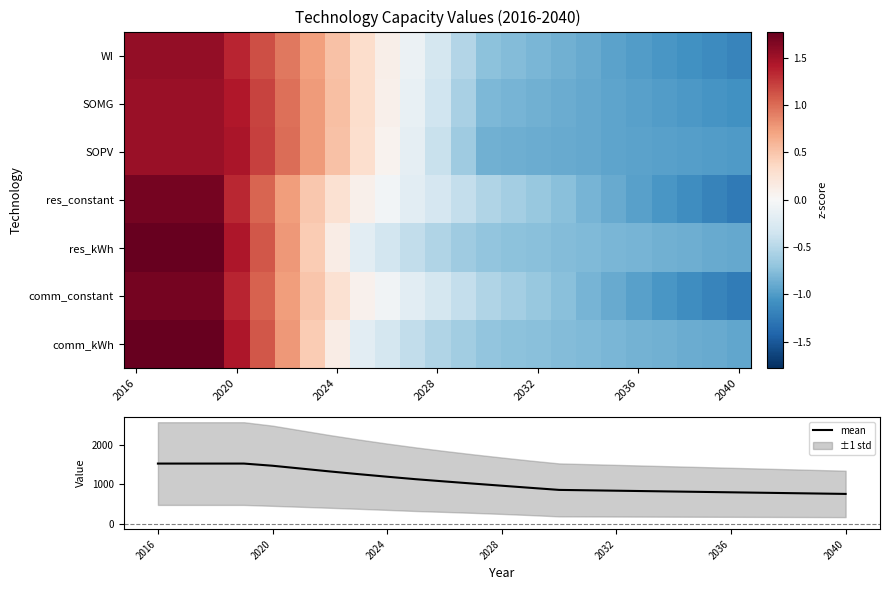

What is the lowest value of the mean series?

759.7